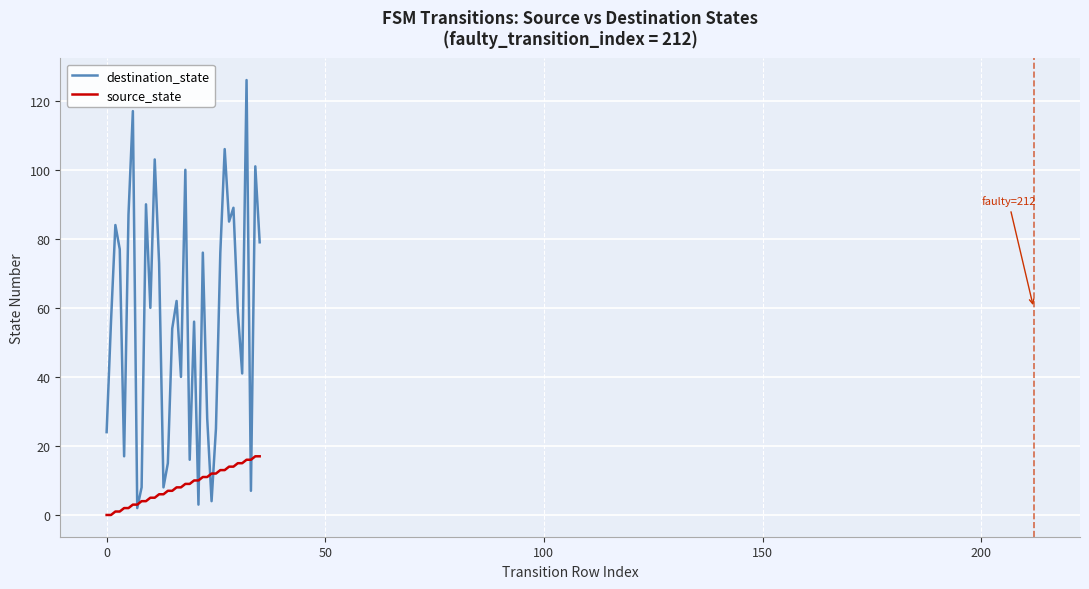

Count the number of categories in the chart.

36